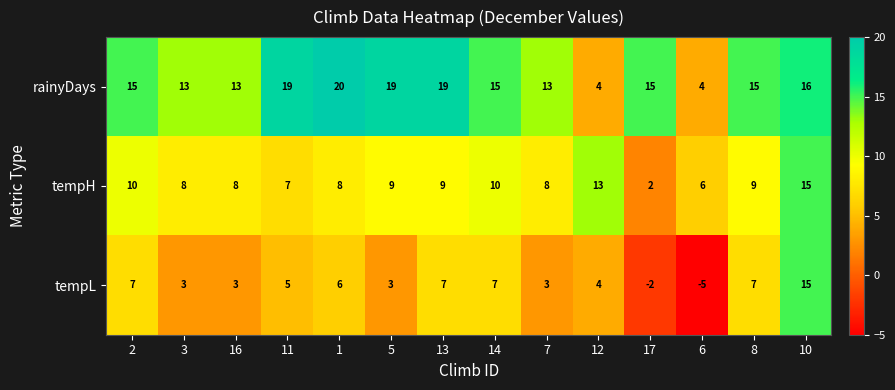

Which series has the largest total across all categories?

rainyDays